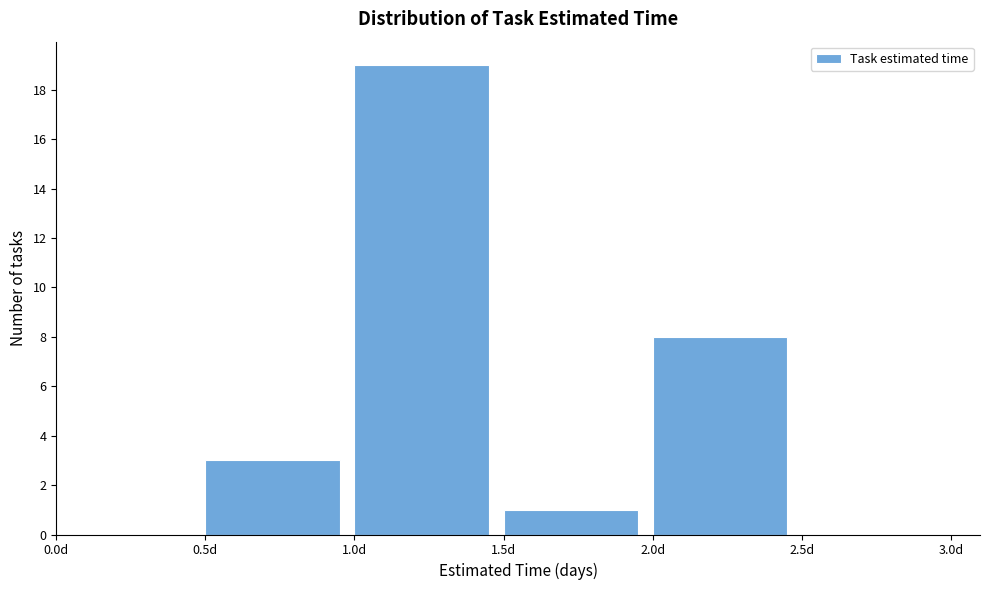

Reading left to right, list every bar in this chart as the range it spans on the x-axis followed by its height. The values are not printed on the chart, so give them approximately, as read against the axis.

0.0 to 0.5: 0
0.5 to 1.0: 3
1.0 to 1.5: 19
1.5 to 2.0: 1
2.0 to 2.5: 8
2.5 to 3.0: 0